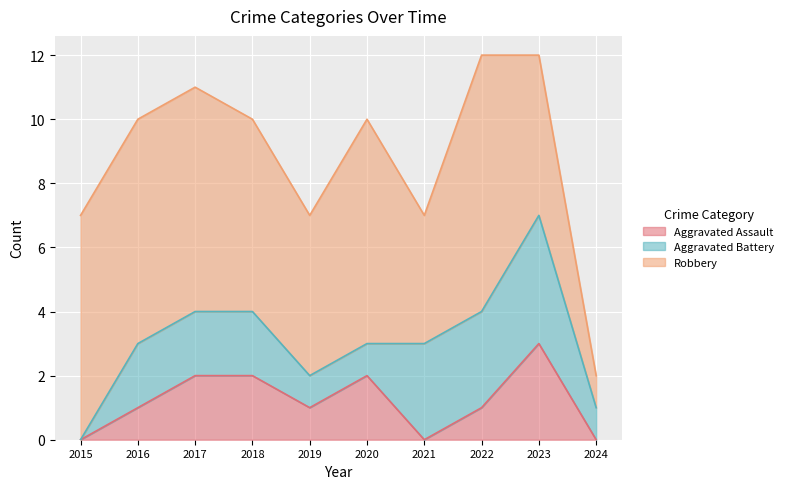

What is the value of the Aggravated Battery point at the 2nd from the left?

2